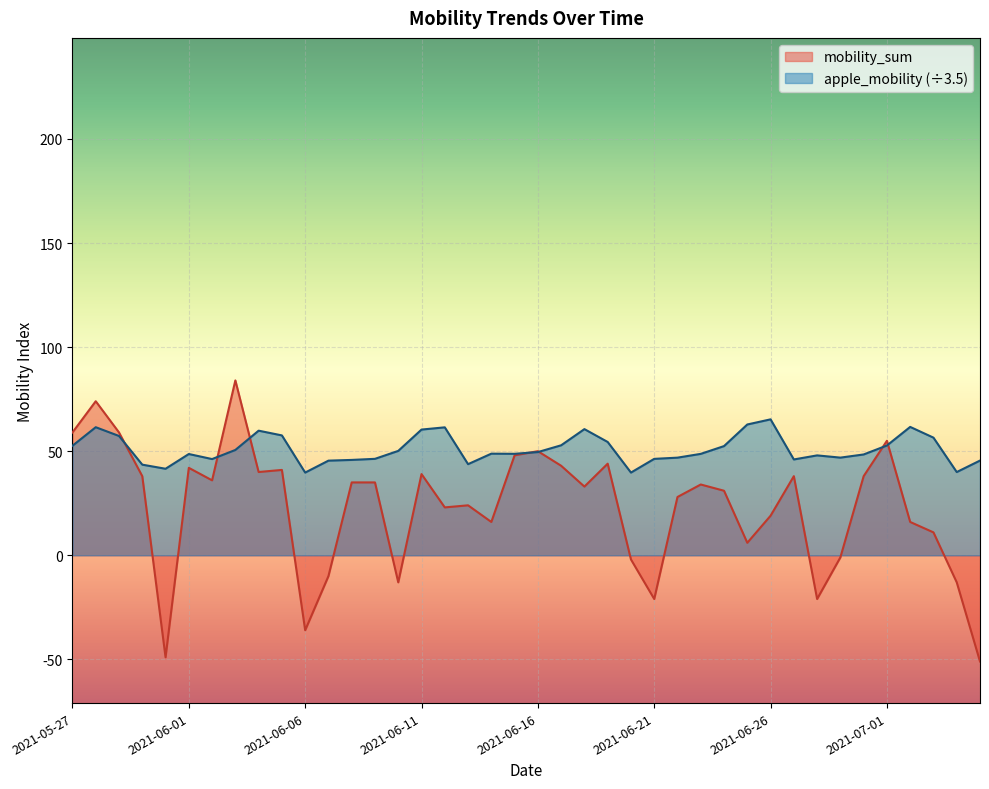

How many lines are shown in the chart?

2